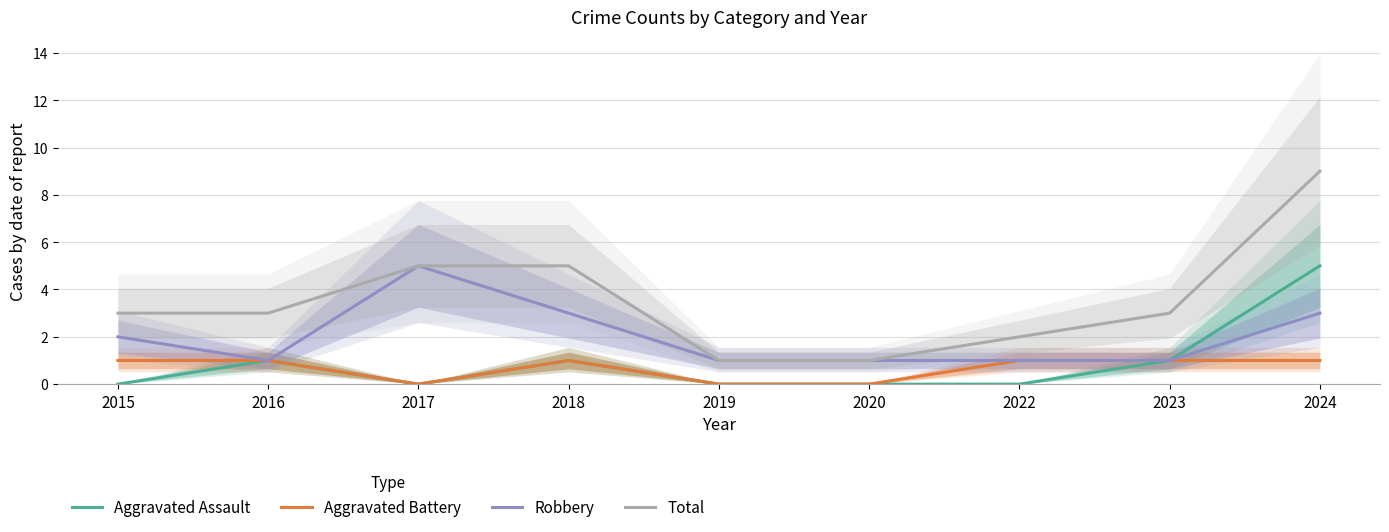

Is the value of Robbery at 2018 greater than the value of Total at 2019?

Yes